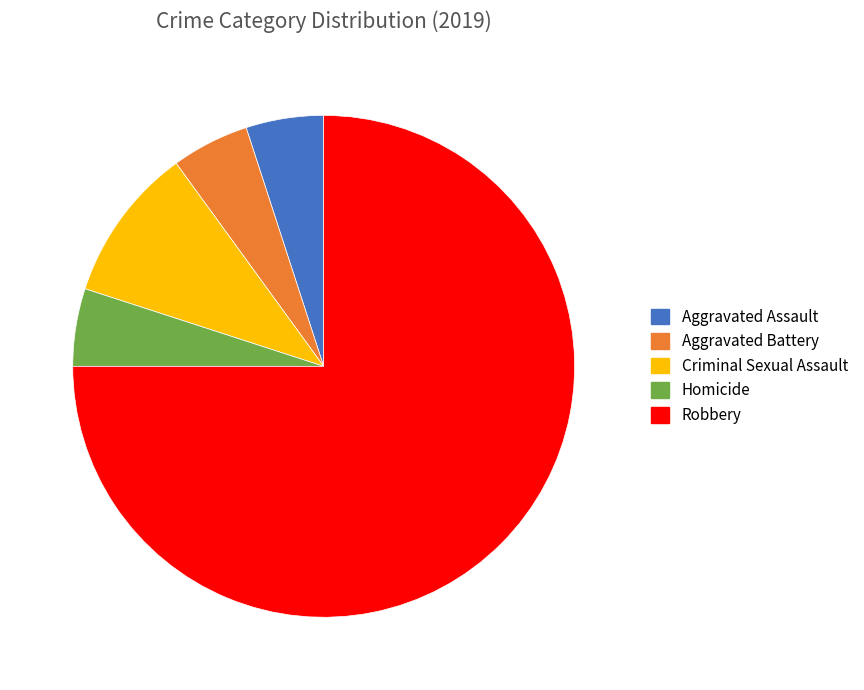

Combined, do Criminal Sexual Assault and Homicide account for over 50%?

No